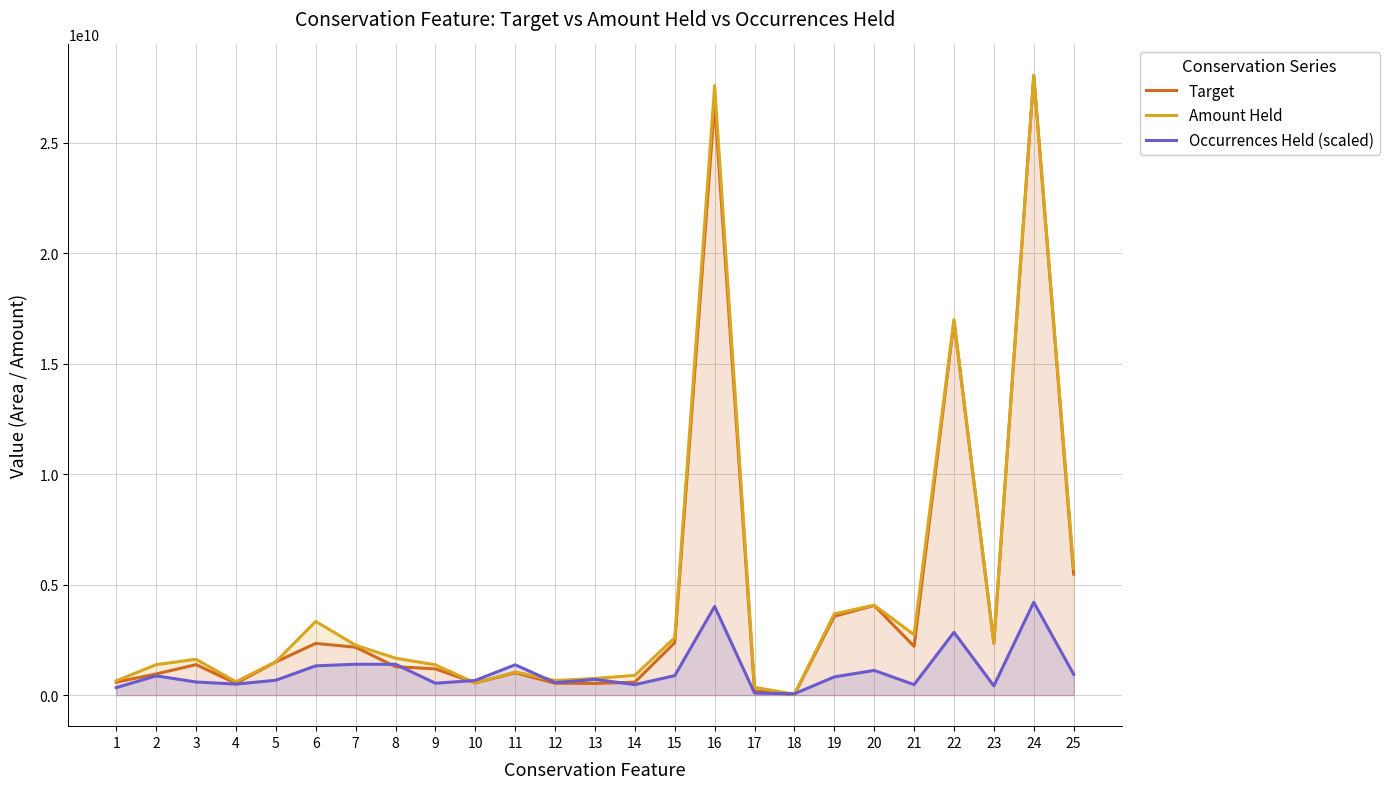

The value of Amount Held at 2 is 1998687392.9. True or false?

False